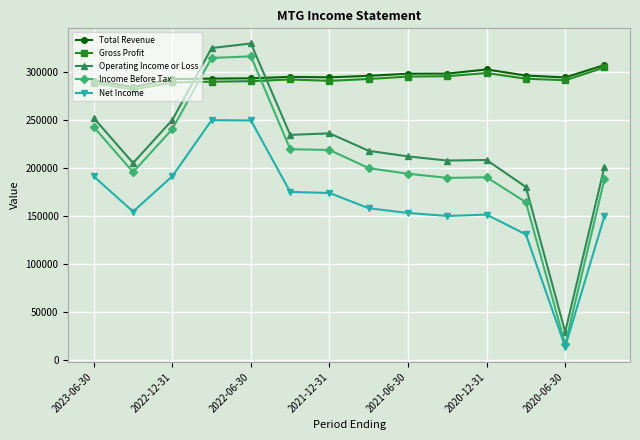

What is the value of the Total Revenue point at the 4th from the left?

292800